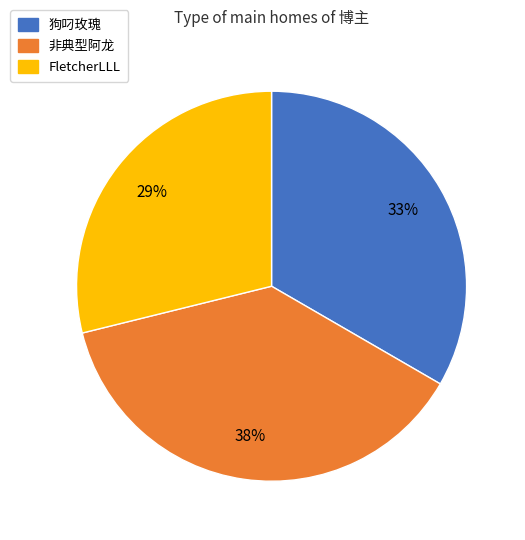

Count the number of slices in the pie.

3